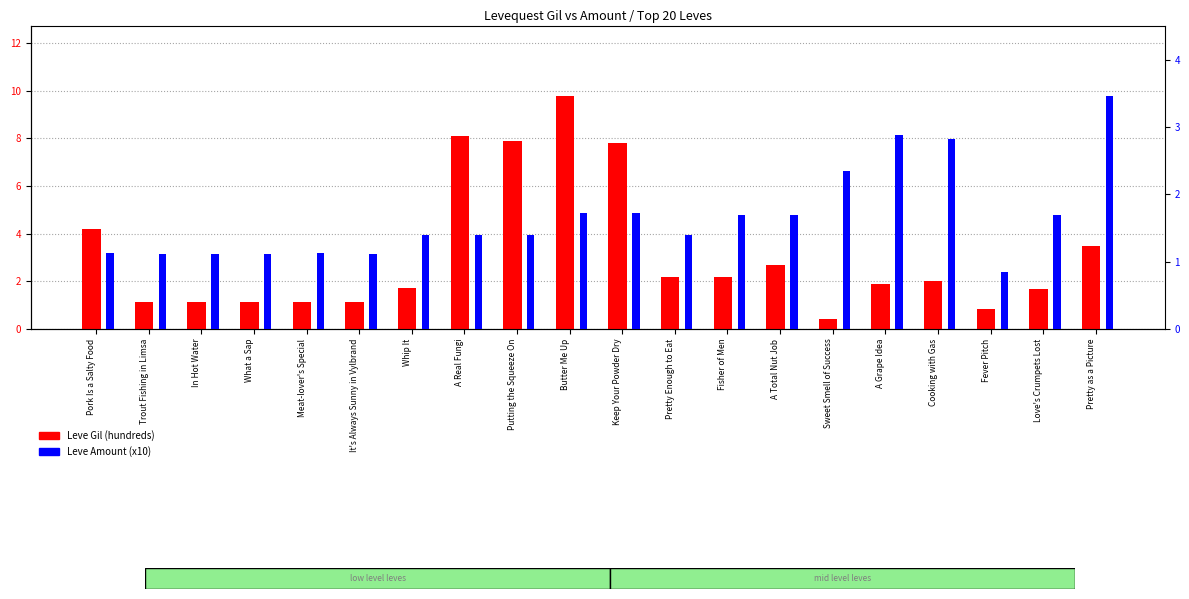

Rank the categories by Leve Amount (x10) value from highest to lowest.

Pretty as a Picture, A Grape Idea, Cooking with Gas, Sweet Smell of Success, Butter Me Up, Keep Your Powder Dry, Fisher of Men, A Total Nut Job, Love's Crumpets Lost, Putting the Squeeze On, Pretty Enough to Eat, Whip It, A Real Fungi, Pork Is a Salty Food, Meat-lover's Special, Trout Fishing in Limsa, In Hot Water, What a Sap, It's Always Sunny in Vylbrand, Fever Pitch